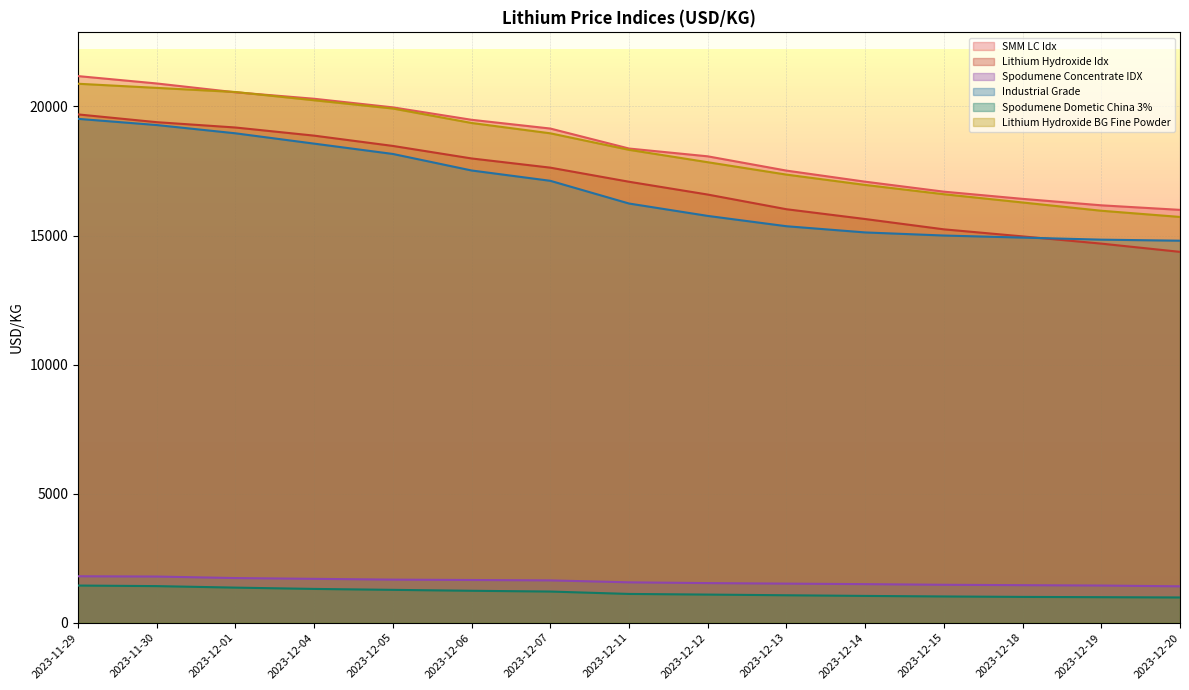

How many categories are shown in the chart?

15